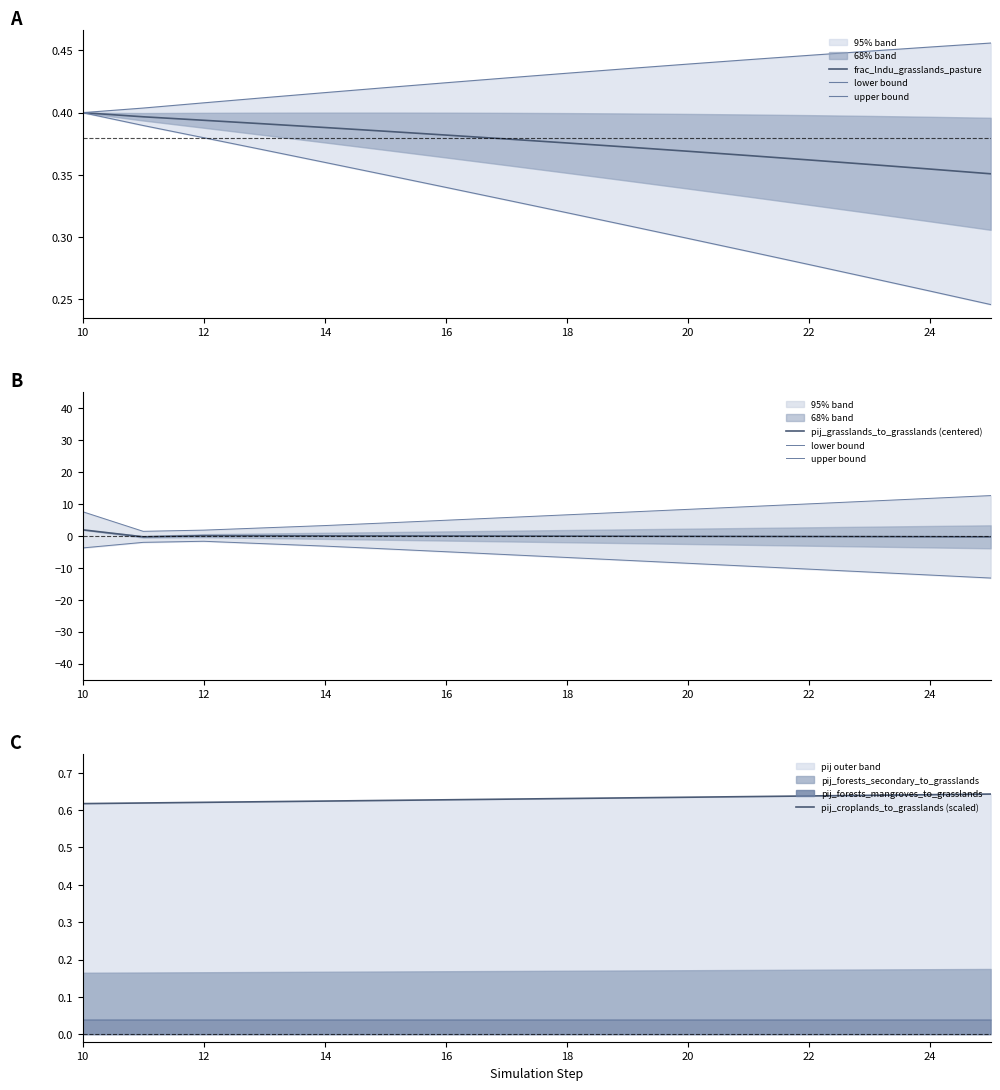

What is the highest value of the frac_lndu_grasslands_pasture series?

0.4